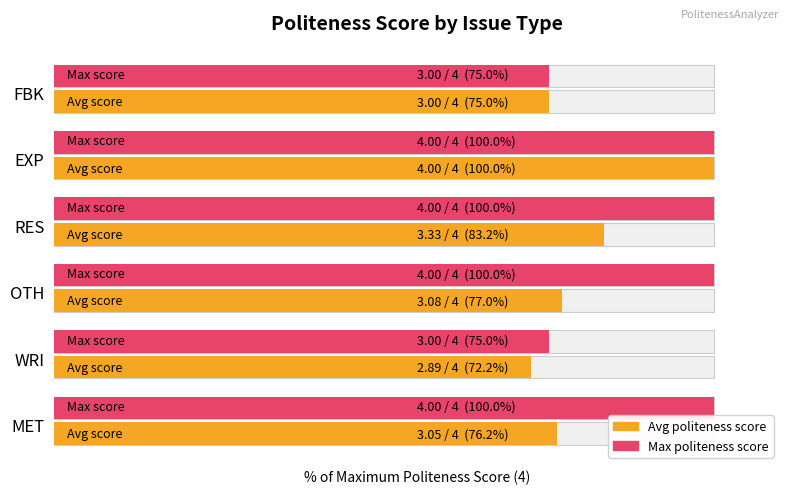

What is the difference between the highest and lowest values at RES?

16.8